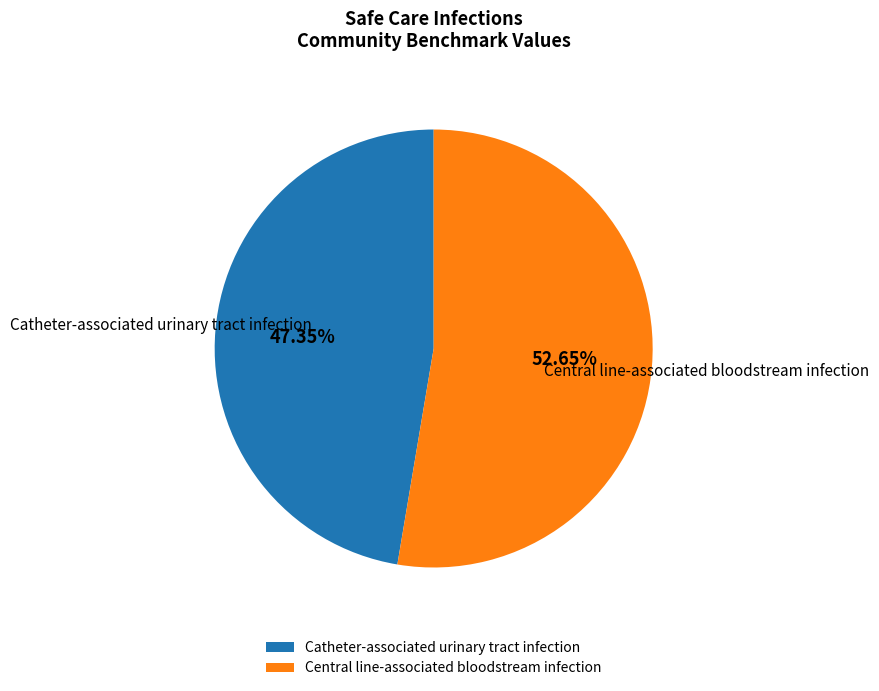

Which category has the biggest portion of the pie?

Central line-associated bloodstream infection